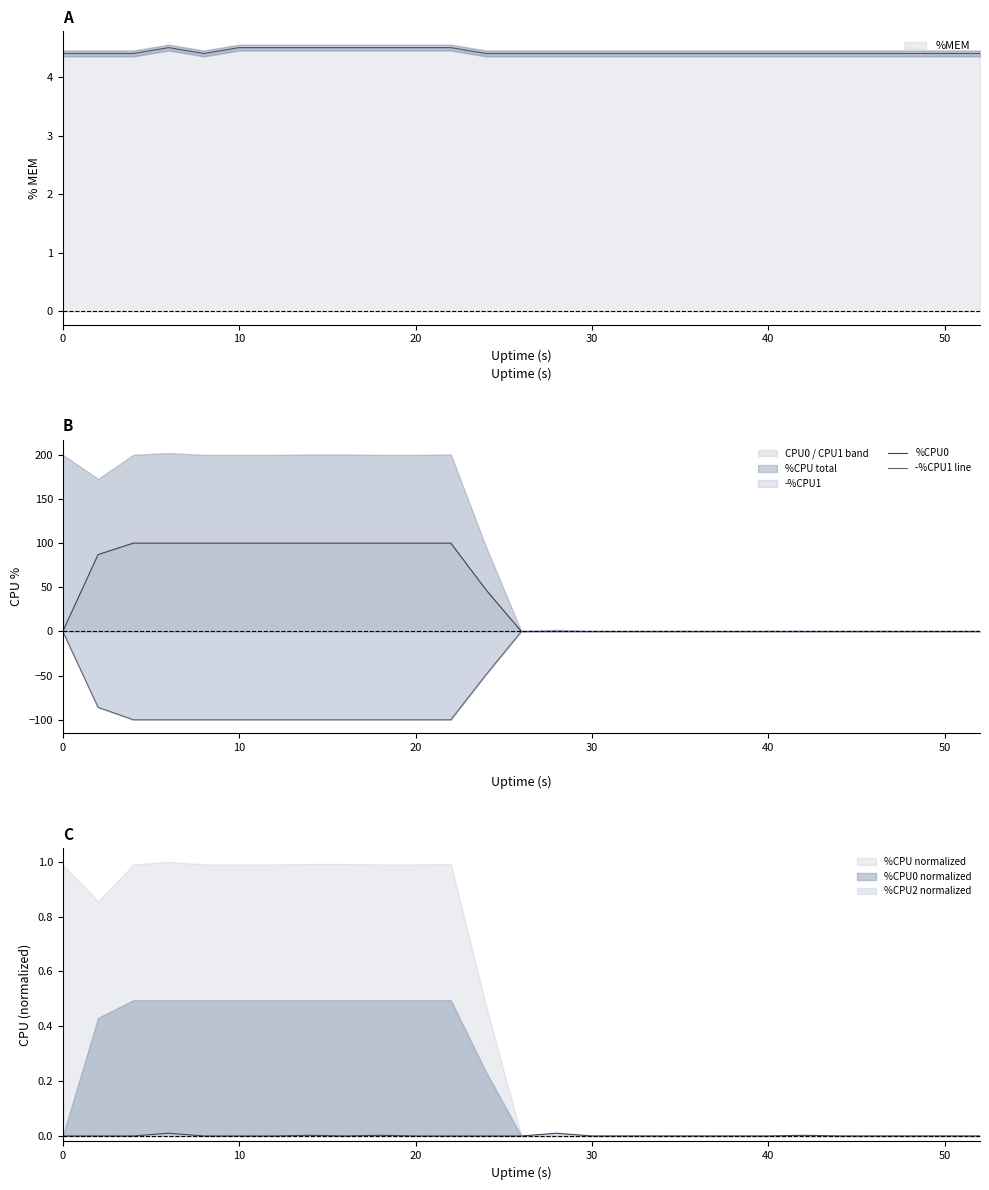

True or false: -%CPU1 line and %CPU0 cross at least once.

False